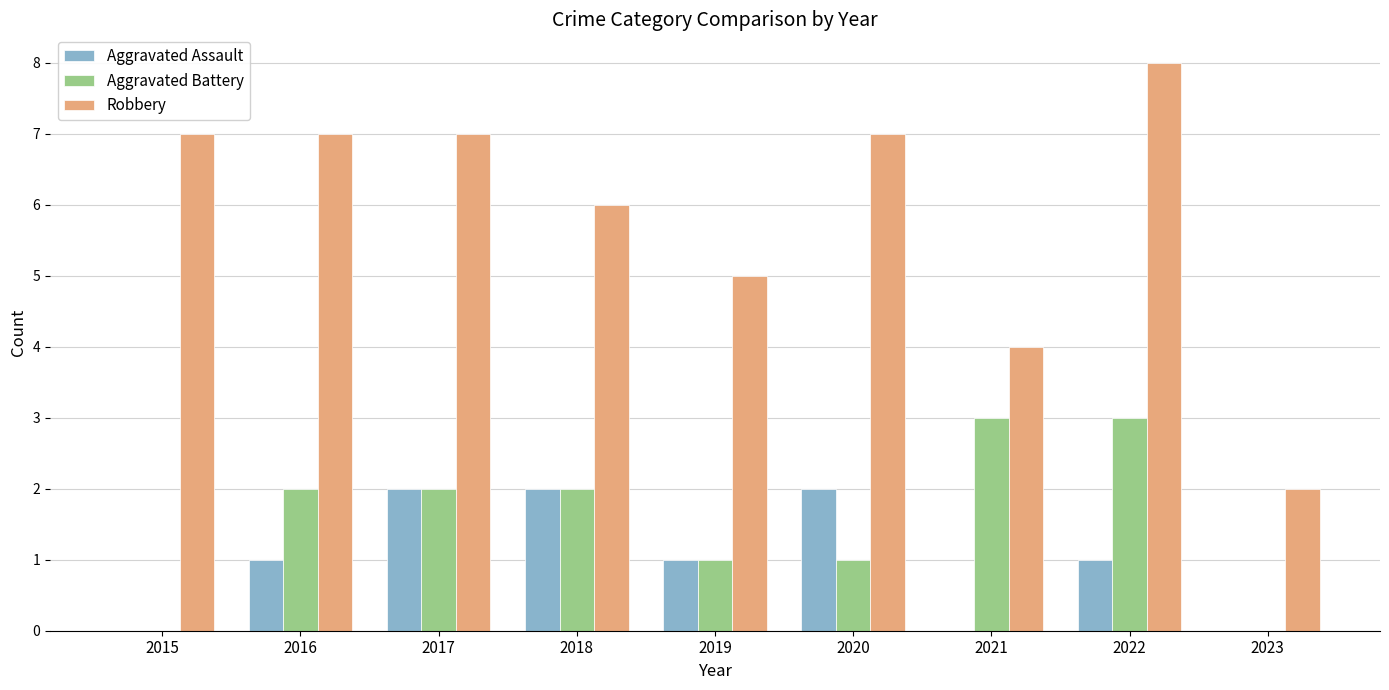

How many groups of bars are there?

9